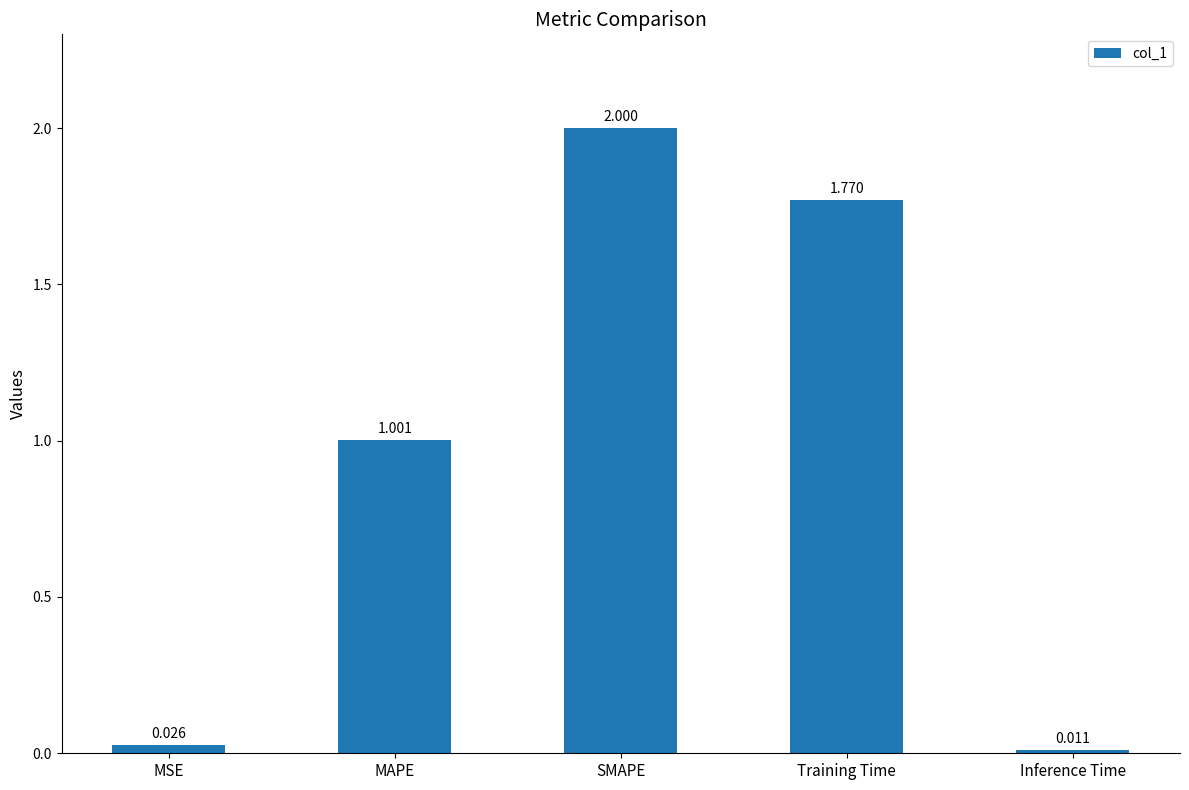

At which category does the chart reach its minimum across all series?

Inference Time